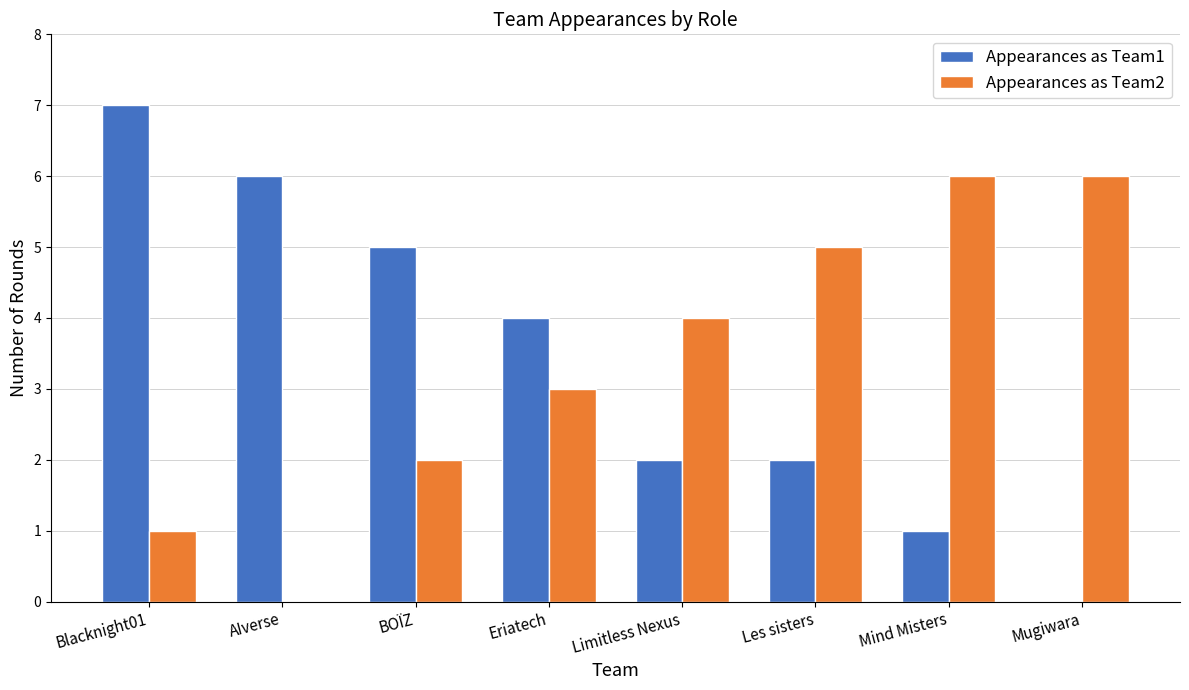

Is it true that Appearances as Team1 equals 0 at Mind Misters?

False